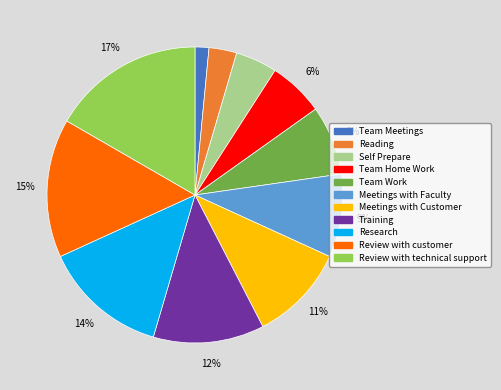

The Research slice represents 4% of the pie. True or false?

False